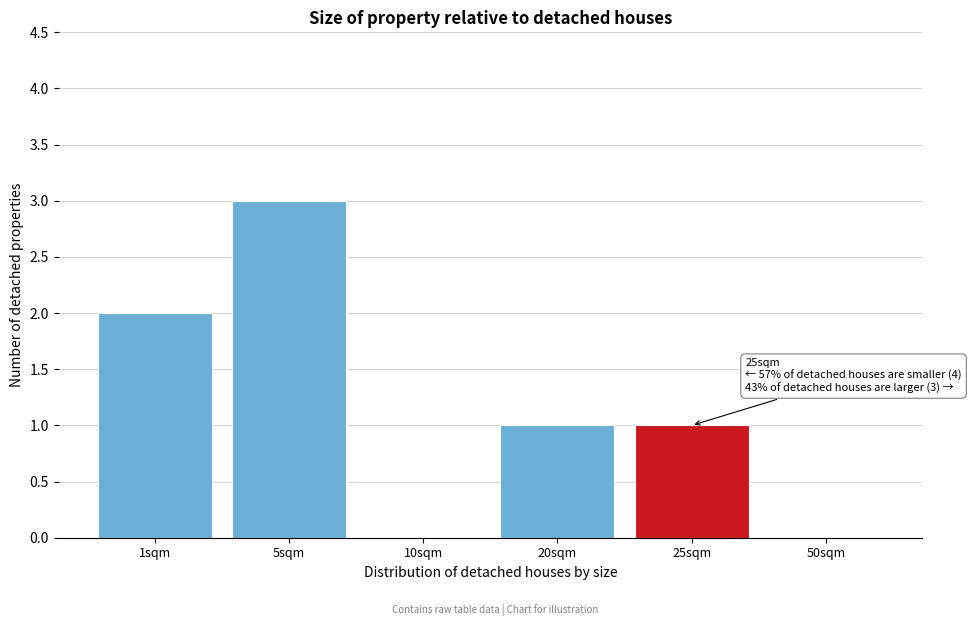

Reading left to right, transcribe all the data shown in this chart.

1sqm=2	5sqm=3	10sqm=0	20sqm=1	25sqm=1	50sqm=0